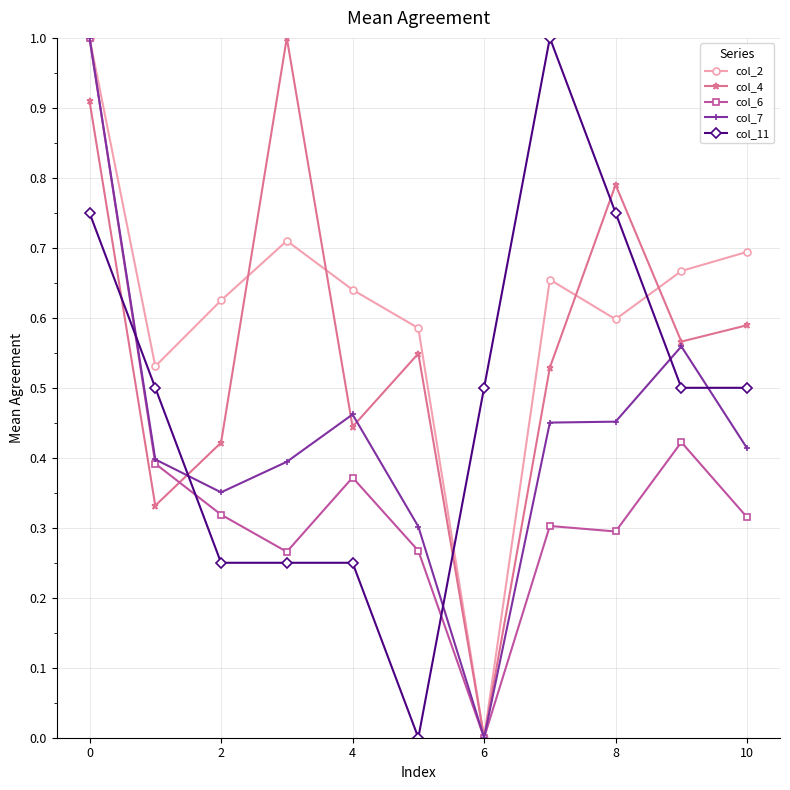

Which series ends up on top after the final intersection of col_6 and col_11?

col_11